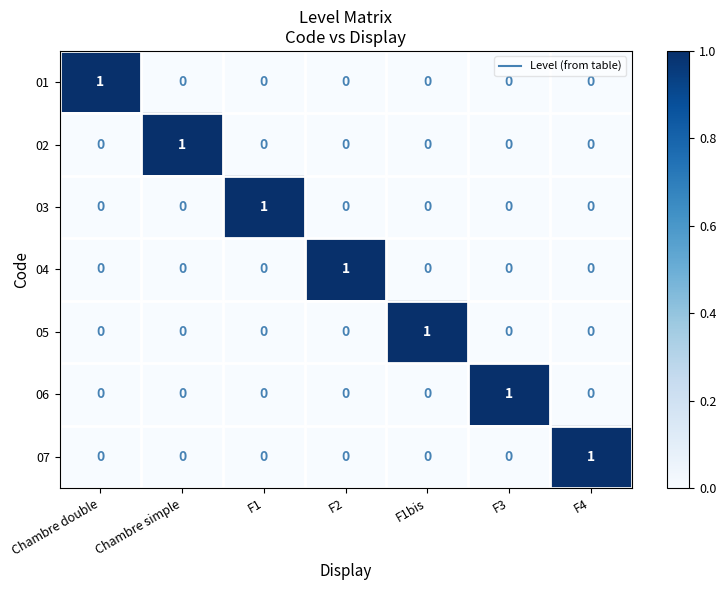

The 06 series shows 1 at Chambre simple. True or false?

False